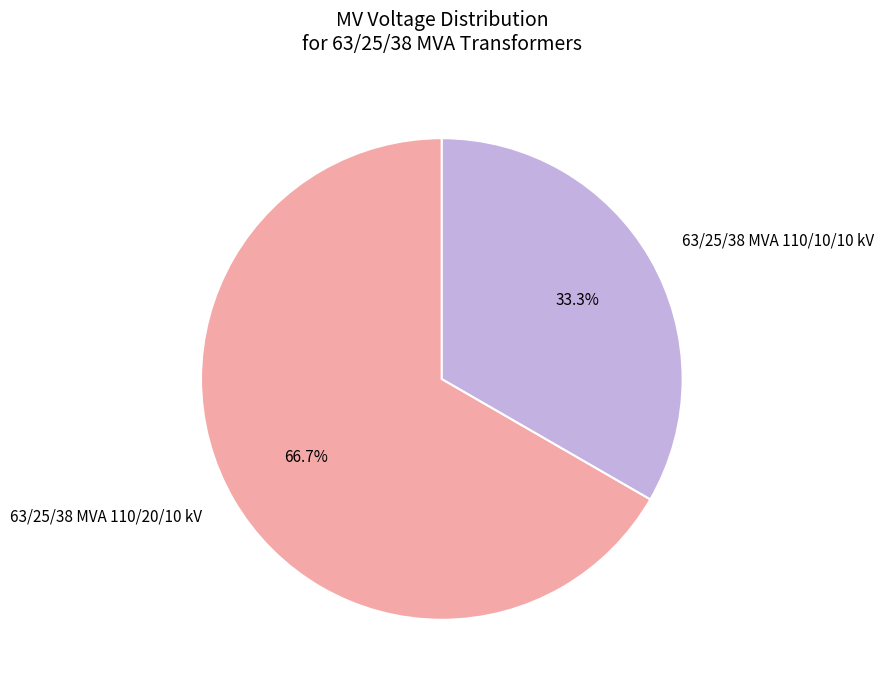

Is there a majority slice in this chart?

Yes